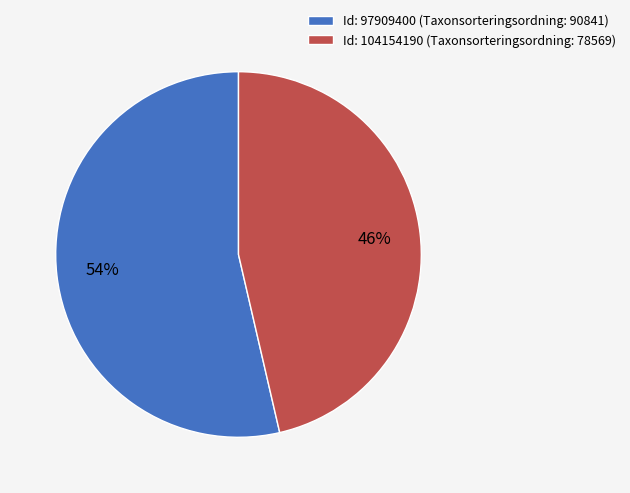

Approximately how many times larger is the value at Id: 97909400 (Taxonsorteringsordning: 90841) compared to Id: 104154190 (Taxonsorteringsordning: 78569)?

1.2